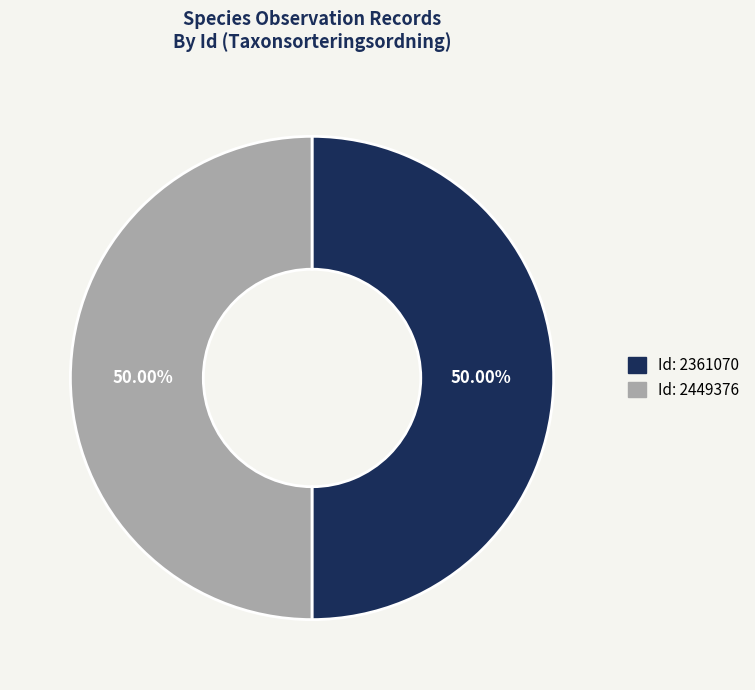

What is the majority slice?

2361070